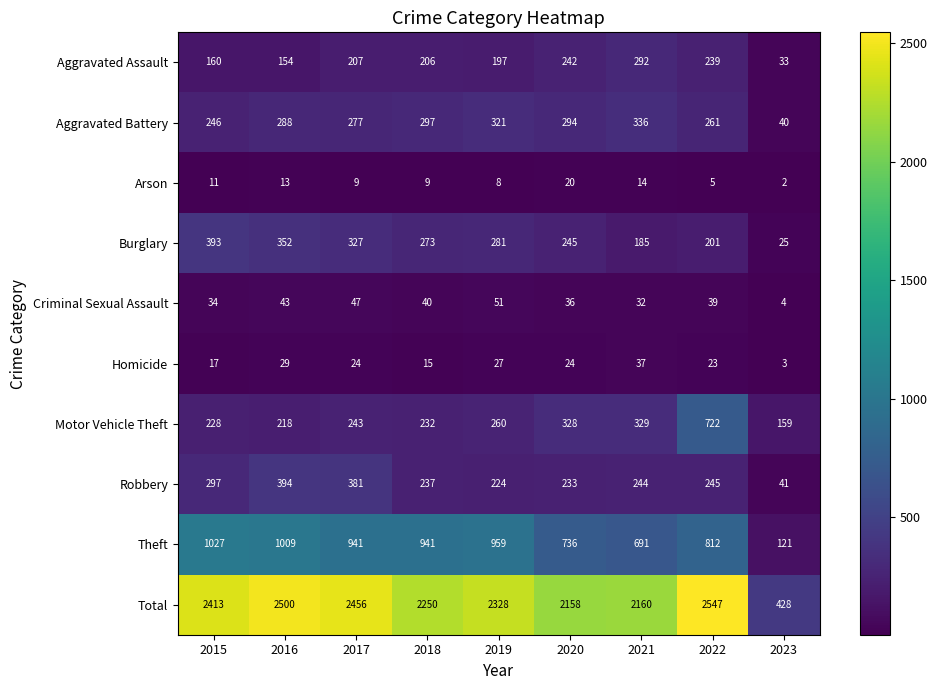

Which series has the widest spread of values?

Total